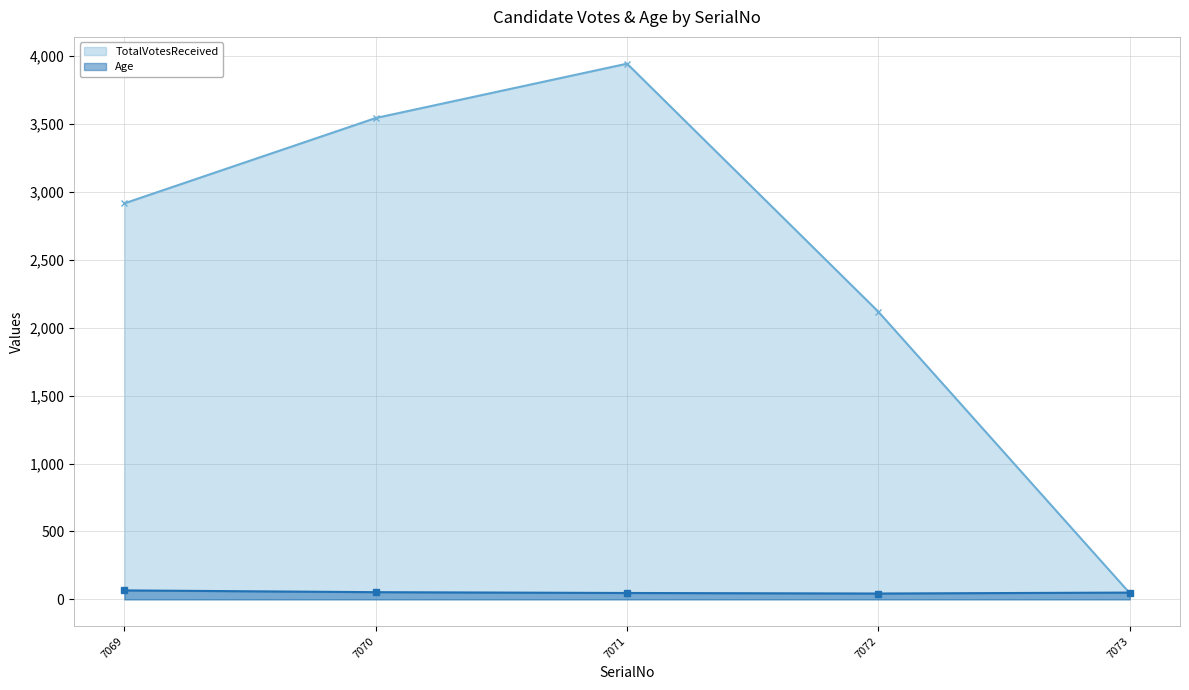

True or false: TotalVotesReceived has a value of 2915 at 7069.

True